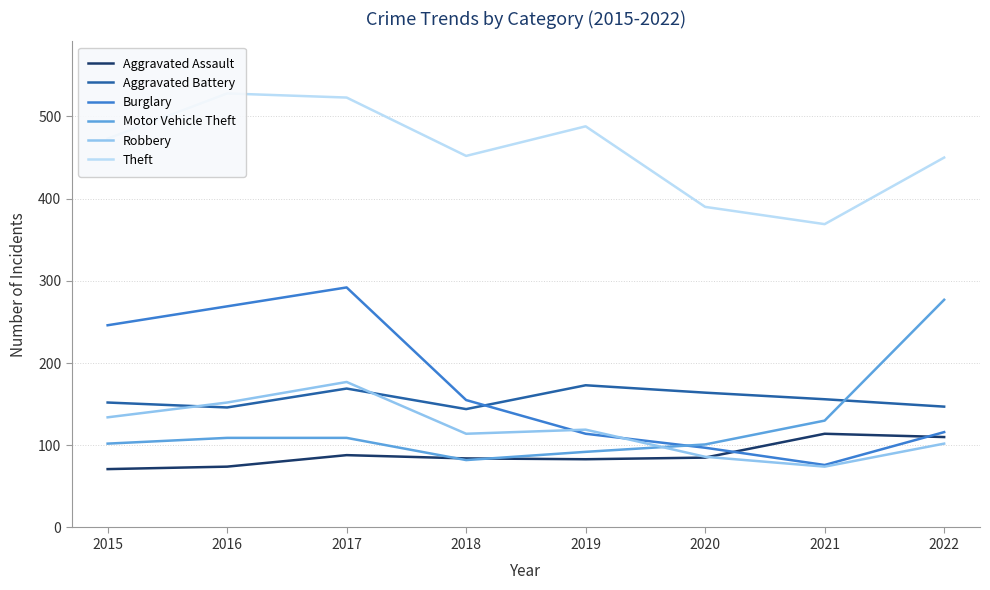

True or false: Aggravated Battery has a value of 103 at 2017.

False